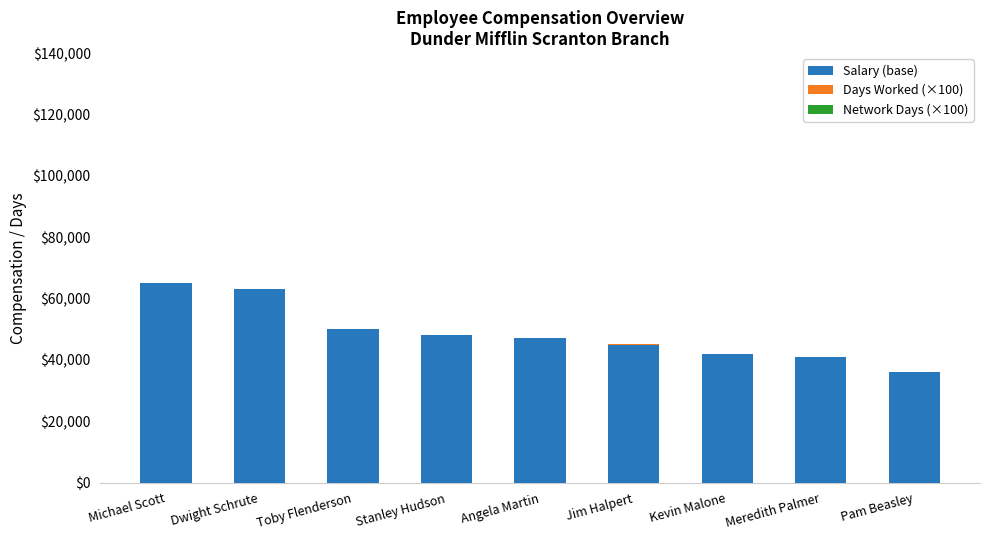

What is the sum of all Salary (base) values?

437000.0